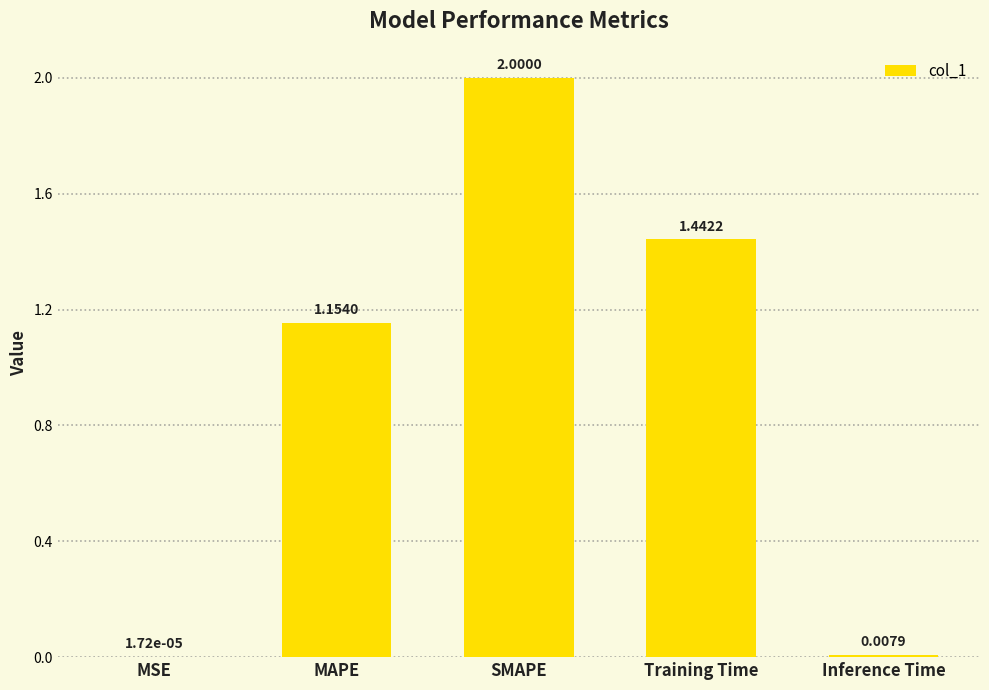

Are the bars horizontal?

No